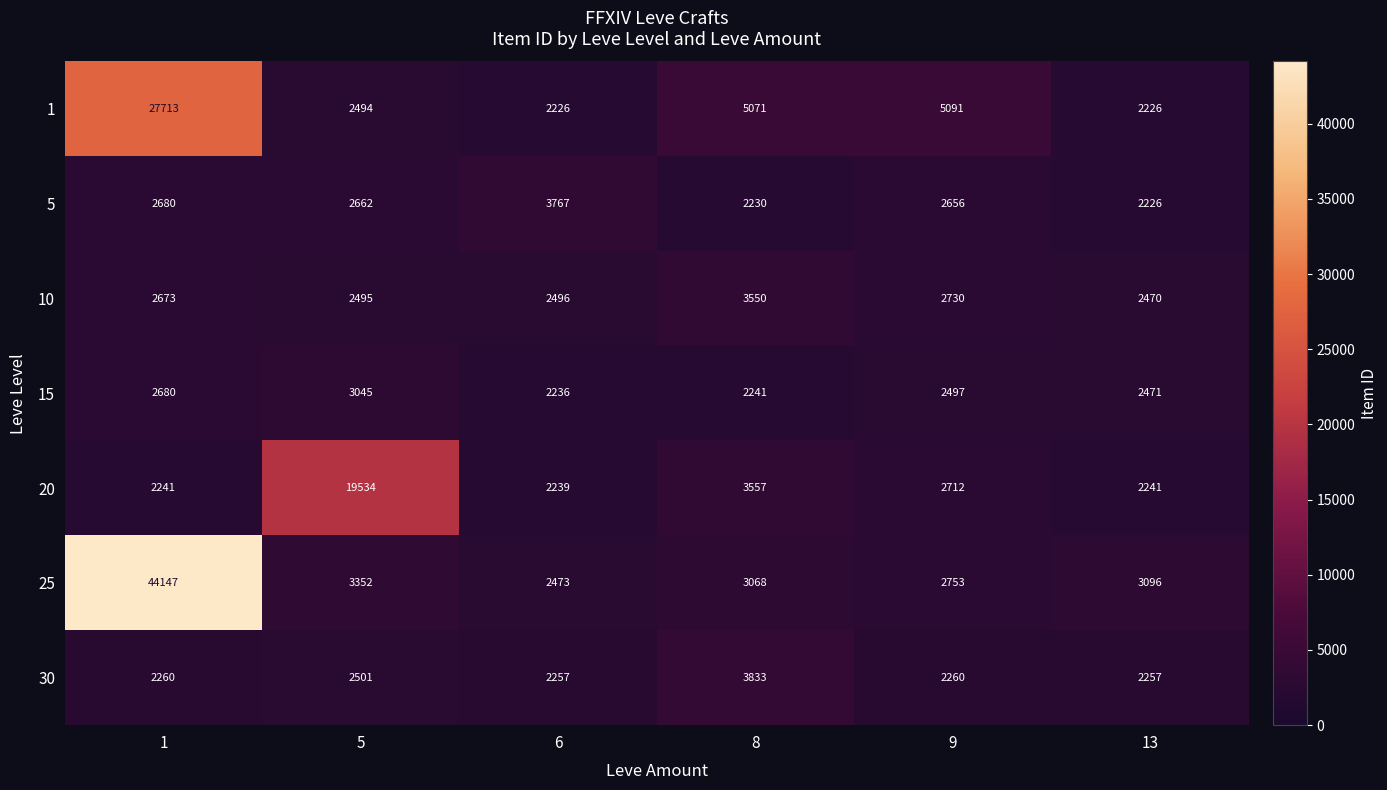

What is the total value across all series at 1?

84394